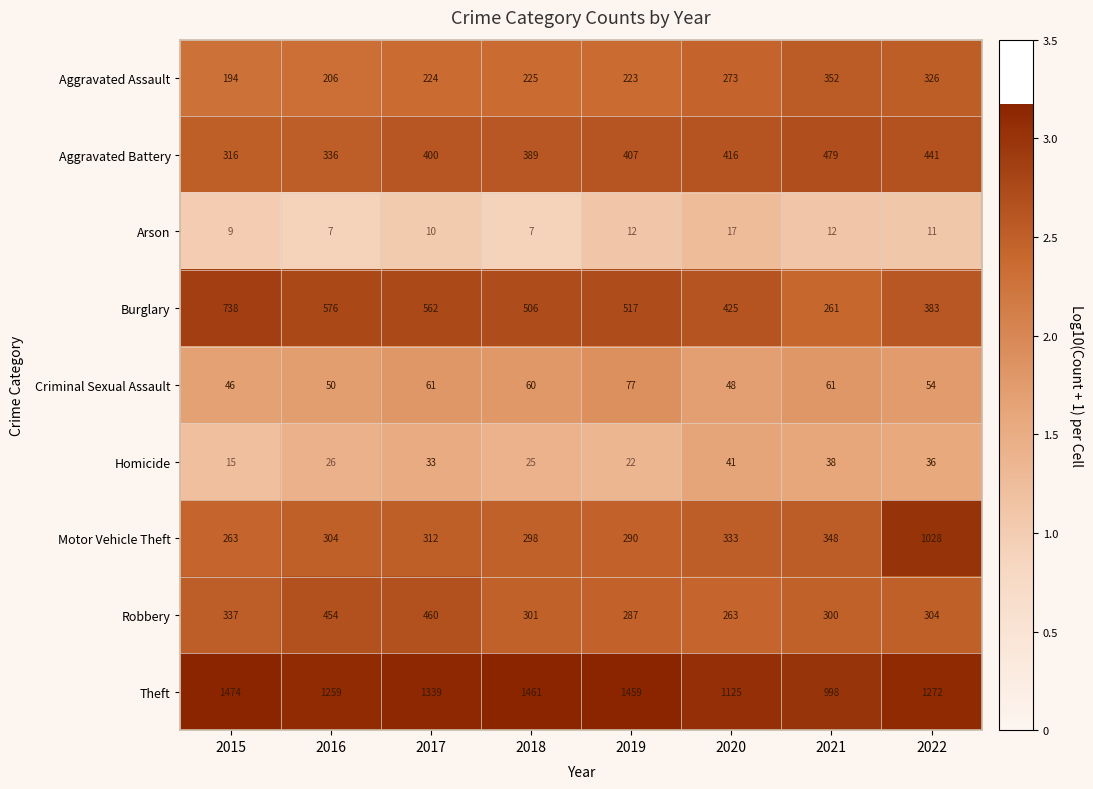

Between 2015 and 2020, which series saw the biggest shift?

Theft